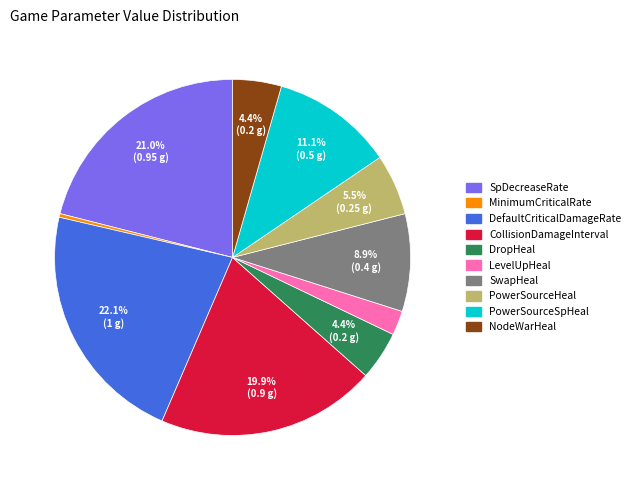

To the nearest percent, what is the difference between the largest and smallest slice percentages?

22%